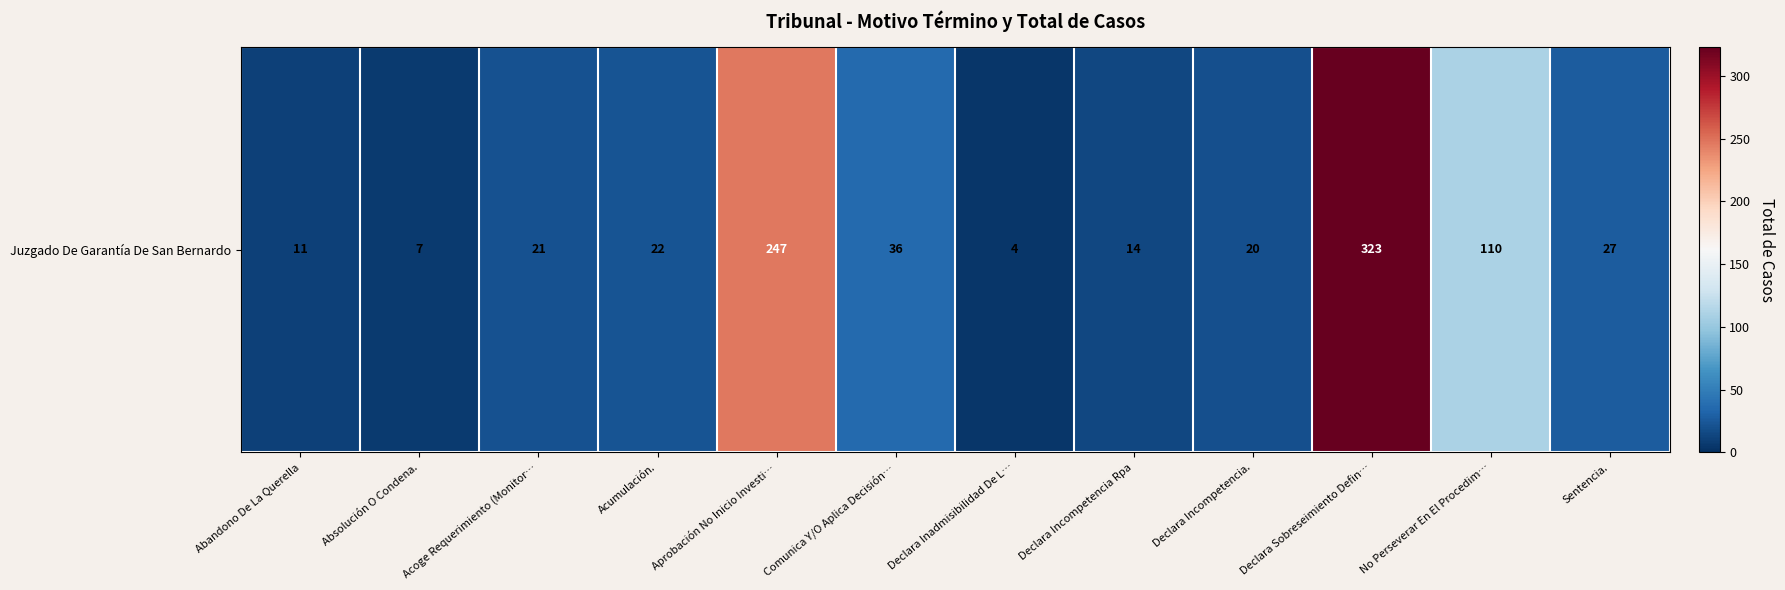

Approximately how many times larger is the value at Sentencia. compared to Aprobación No Inicio Investi…?

0.1